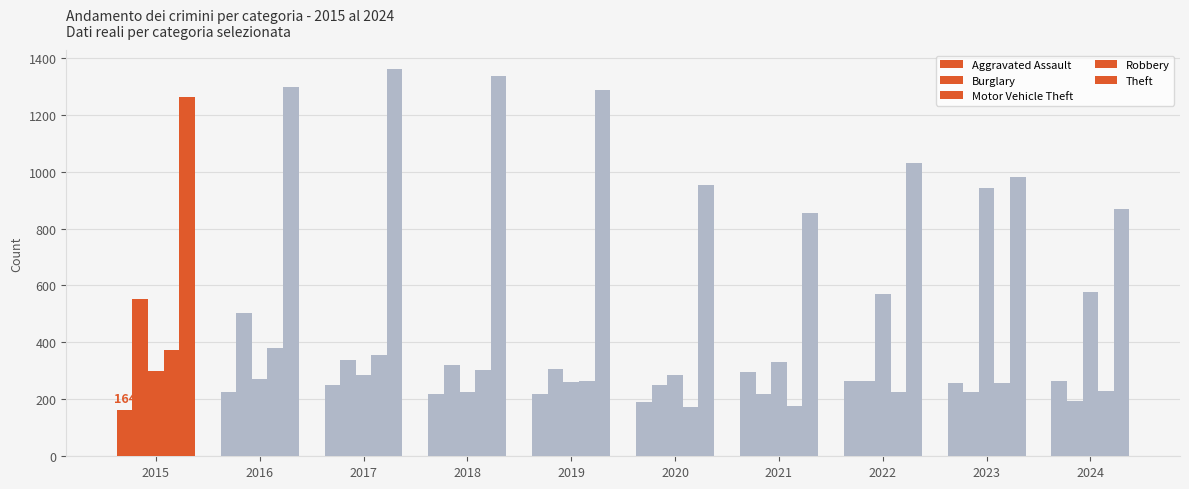

How many groups of bars are there?

10